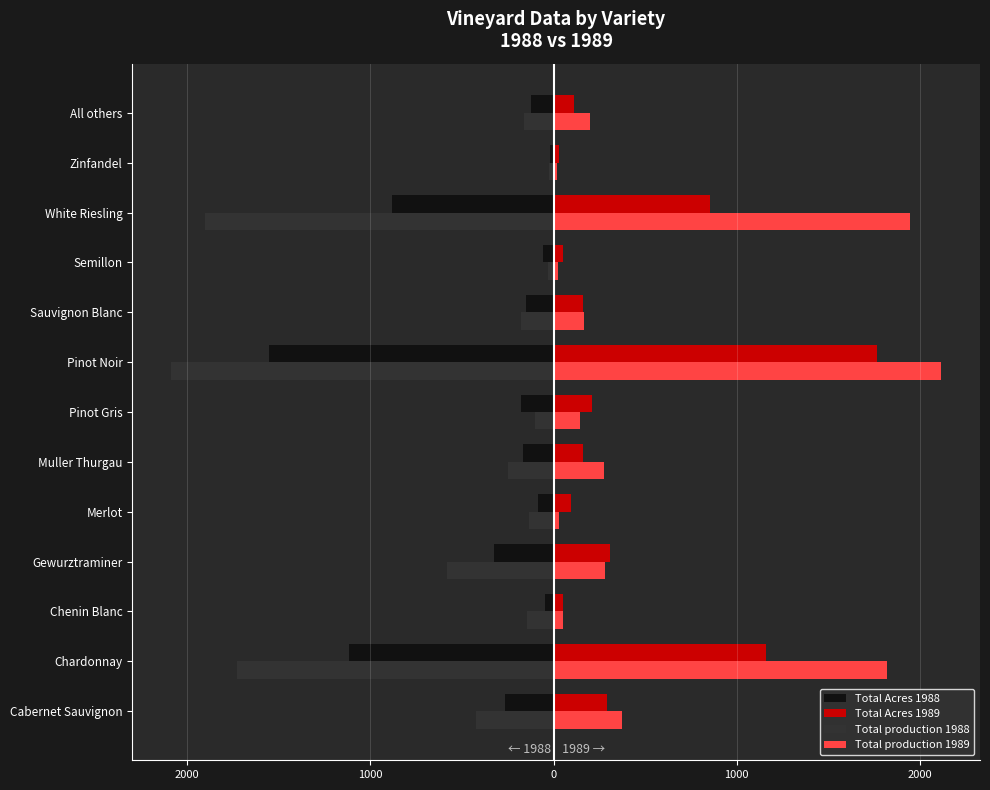

What are all the series names shown in the legend?

Total Acres 1988, Total Acres 1989, Total production 1988, Total production 1989